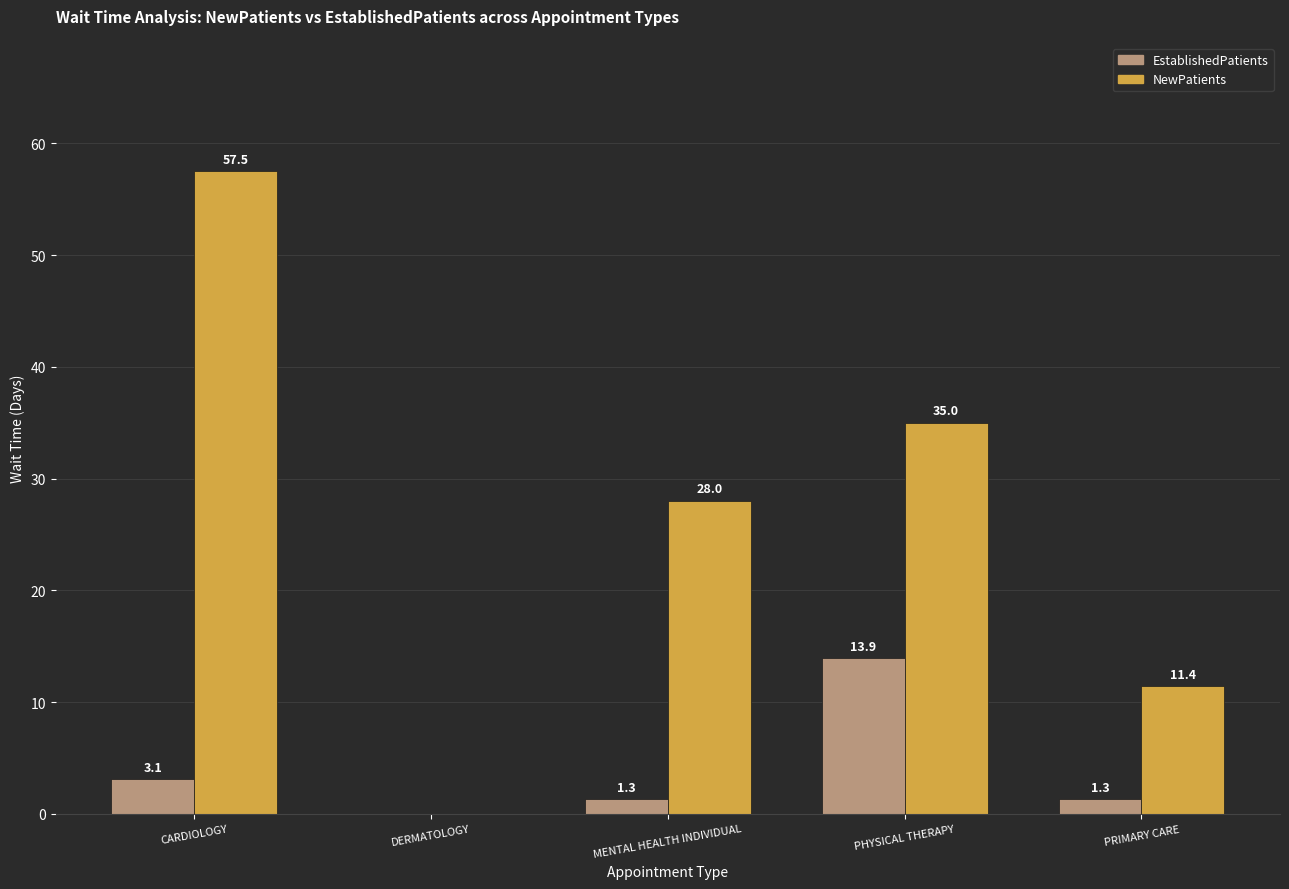

Are the bars grouped side by side (vs. stacked)?

Yes